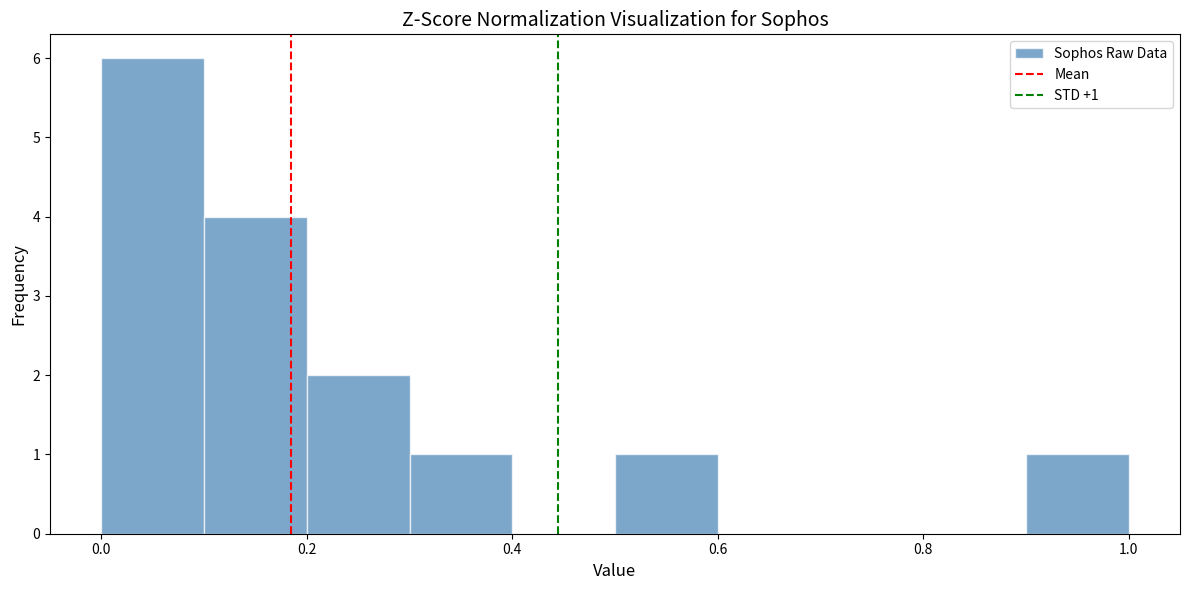

Which range on the x-axis has the tallest bar?

0.0 to 0.1